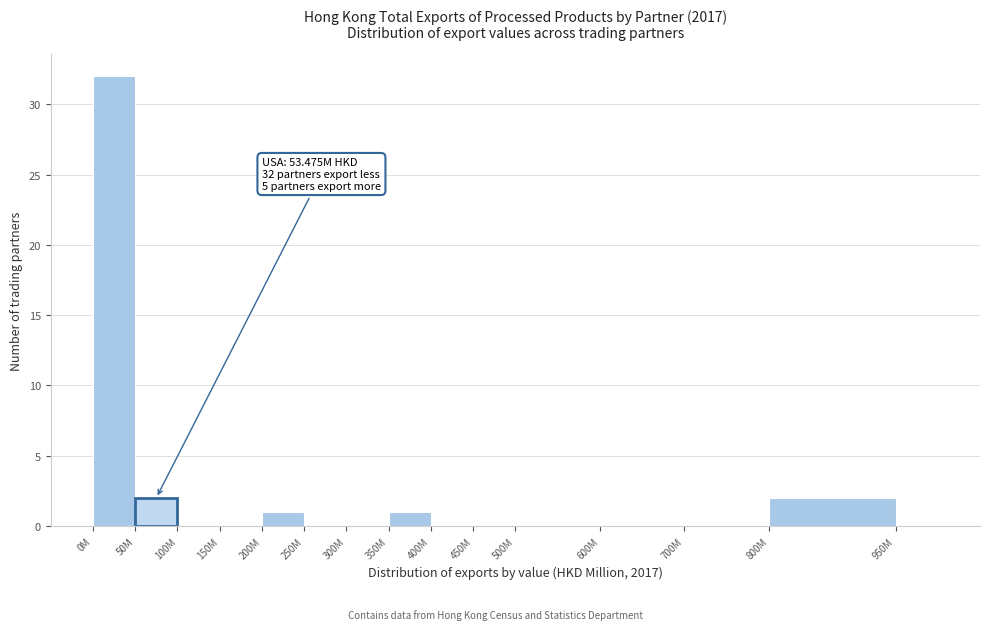

Reading right to left, extract all data points from this chart.

950M=0	800M=2	700M=0	600M=0	500M=0	450M=0	400M=0	350M=1	300M=0	250M=0	200M=1	150M=0	100M=0	50M=2	0M=32